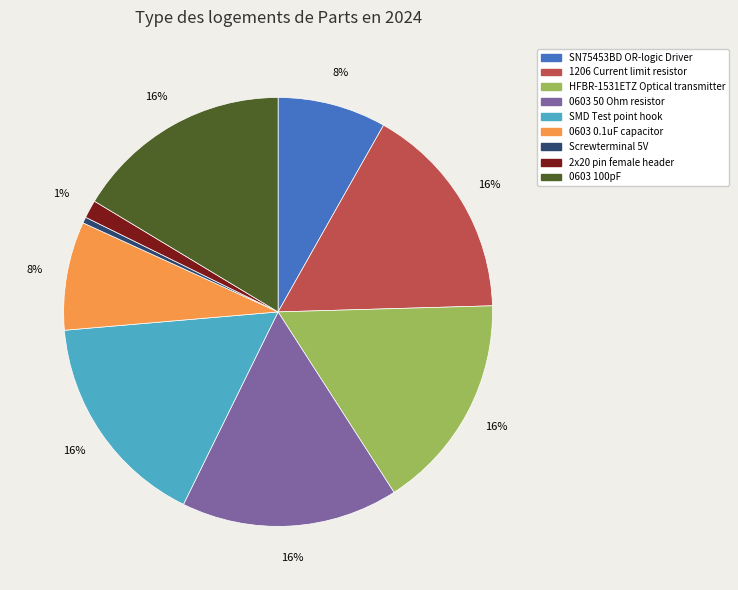

How many slices are in this pie chart?

9